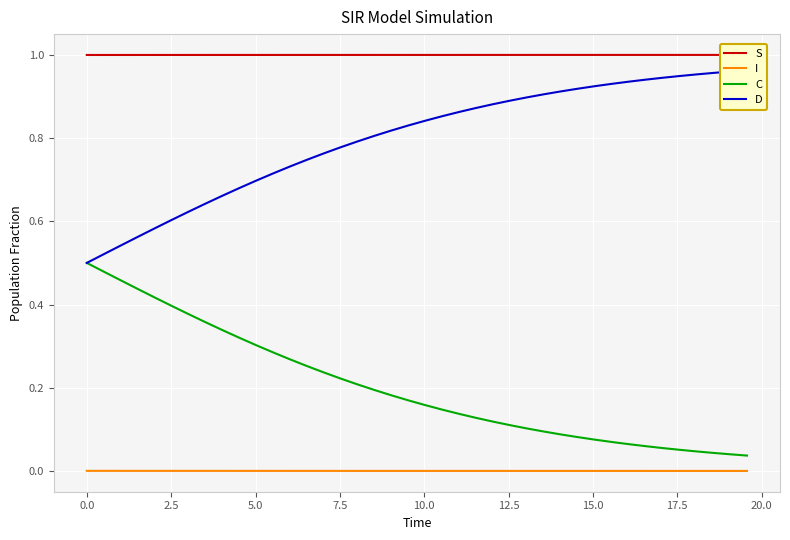

True or false: C has more than 0 points higher than both neighbors.

False